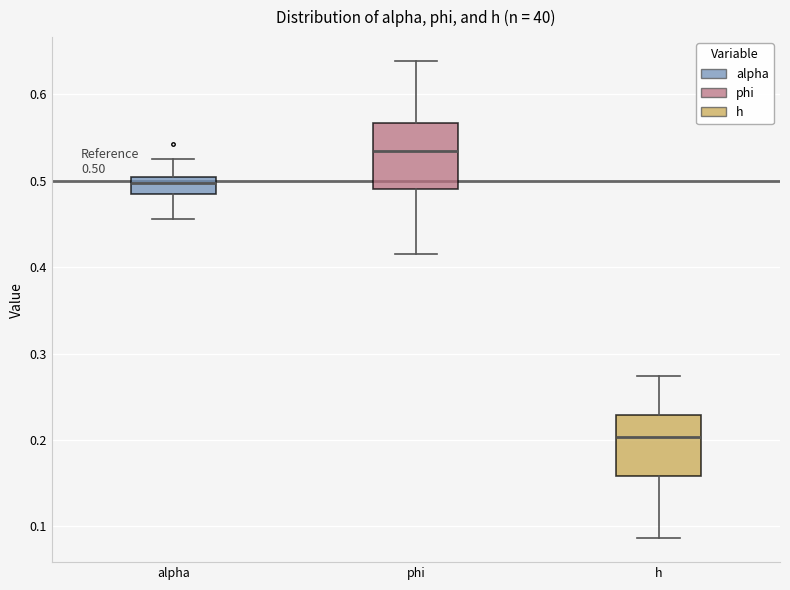

Which box's median line is the lowest?

h